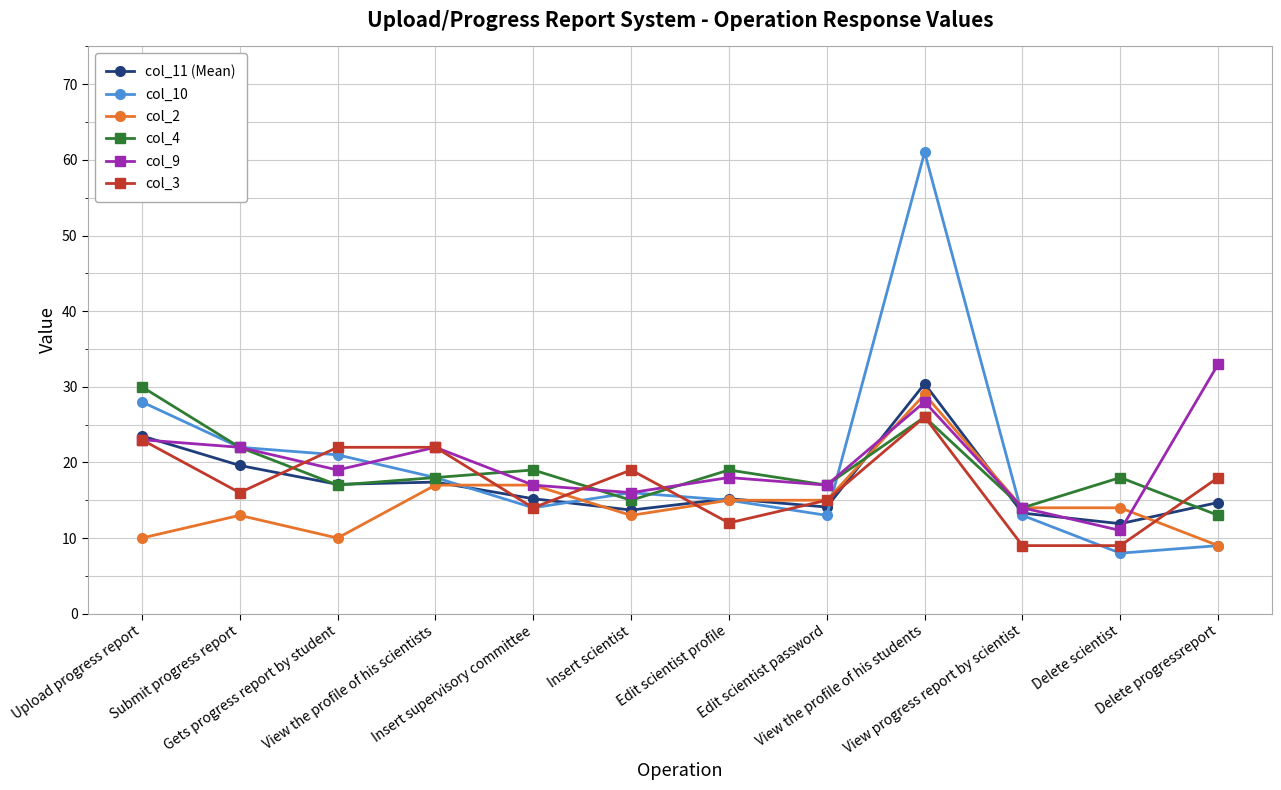

What is the difference between the highest and lowest values at Delete scientist?

10.0